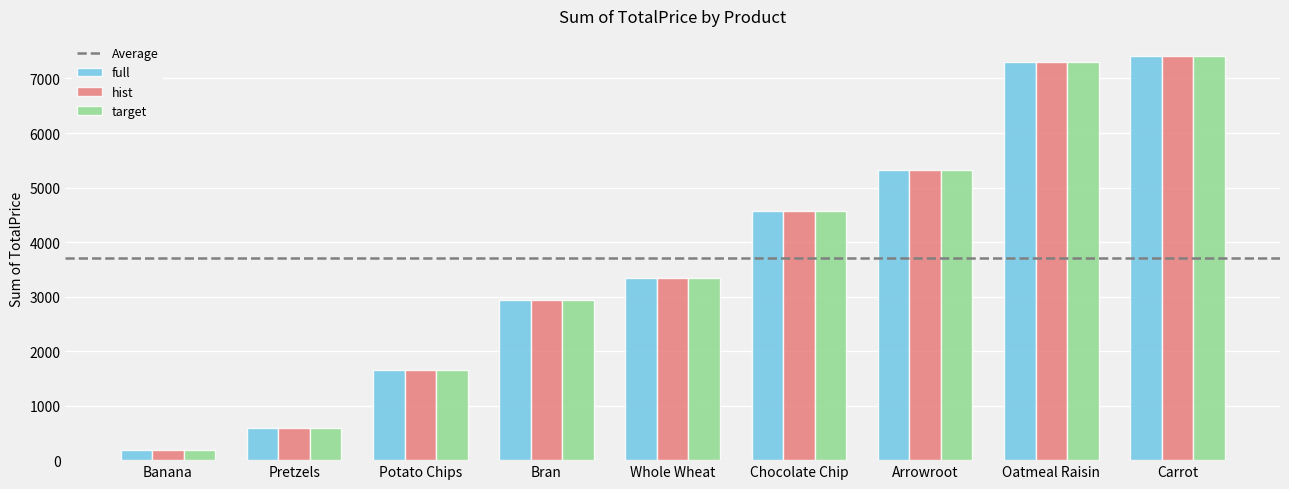

The value of full at Oatmeal Raisin is 7310.2. True or false?

True